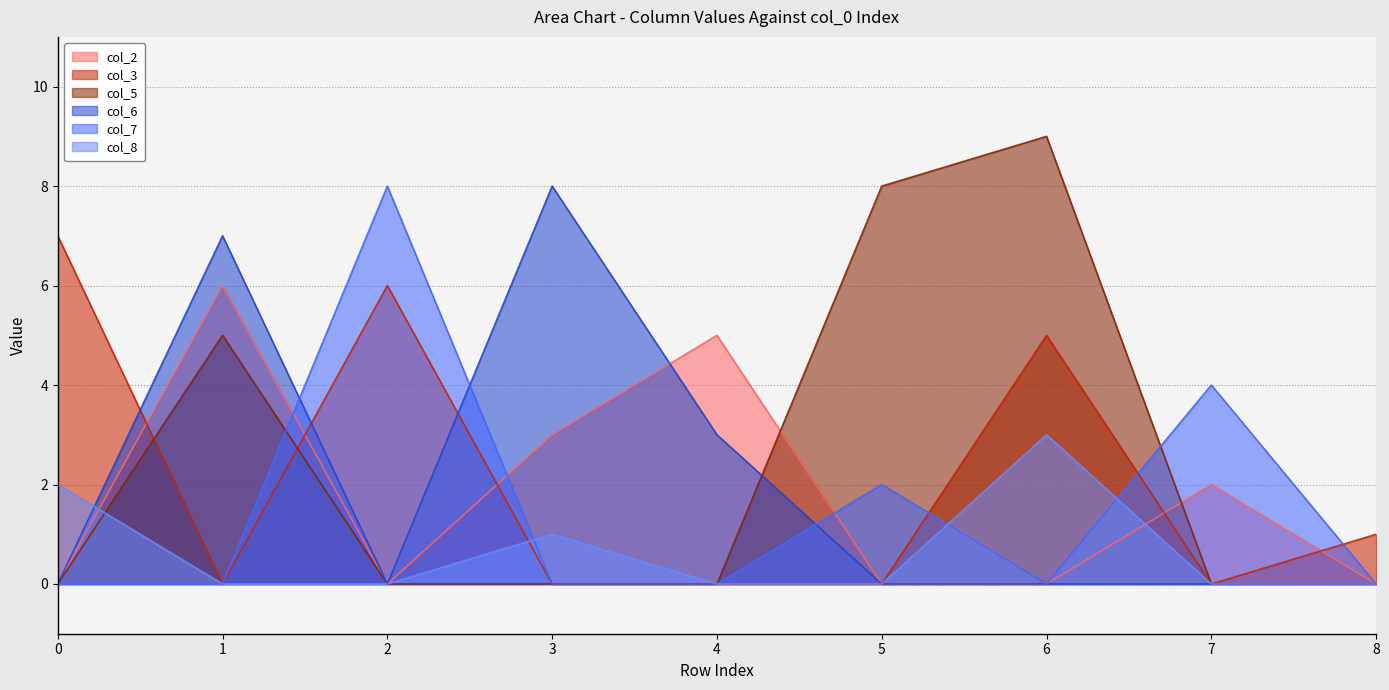

The col_3 series shows 0 at 3. True or false?

True